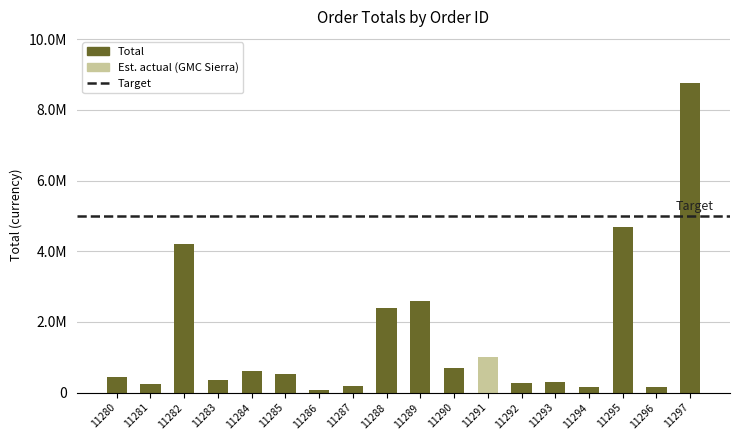

What is the average value?

1534722